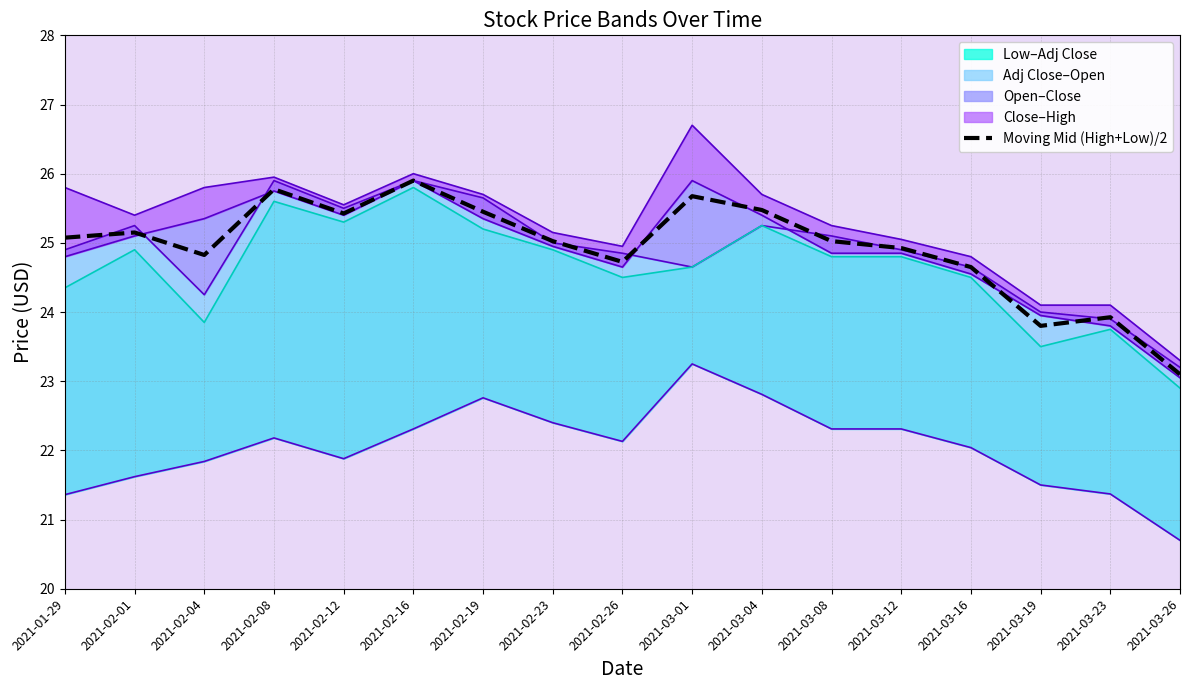

What is the label of the 13th point from the right?

2021-02-12